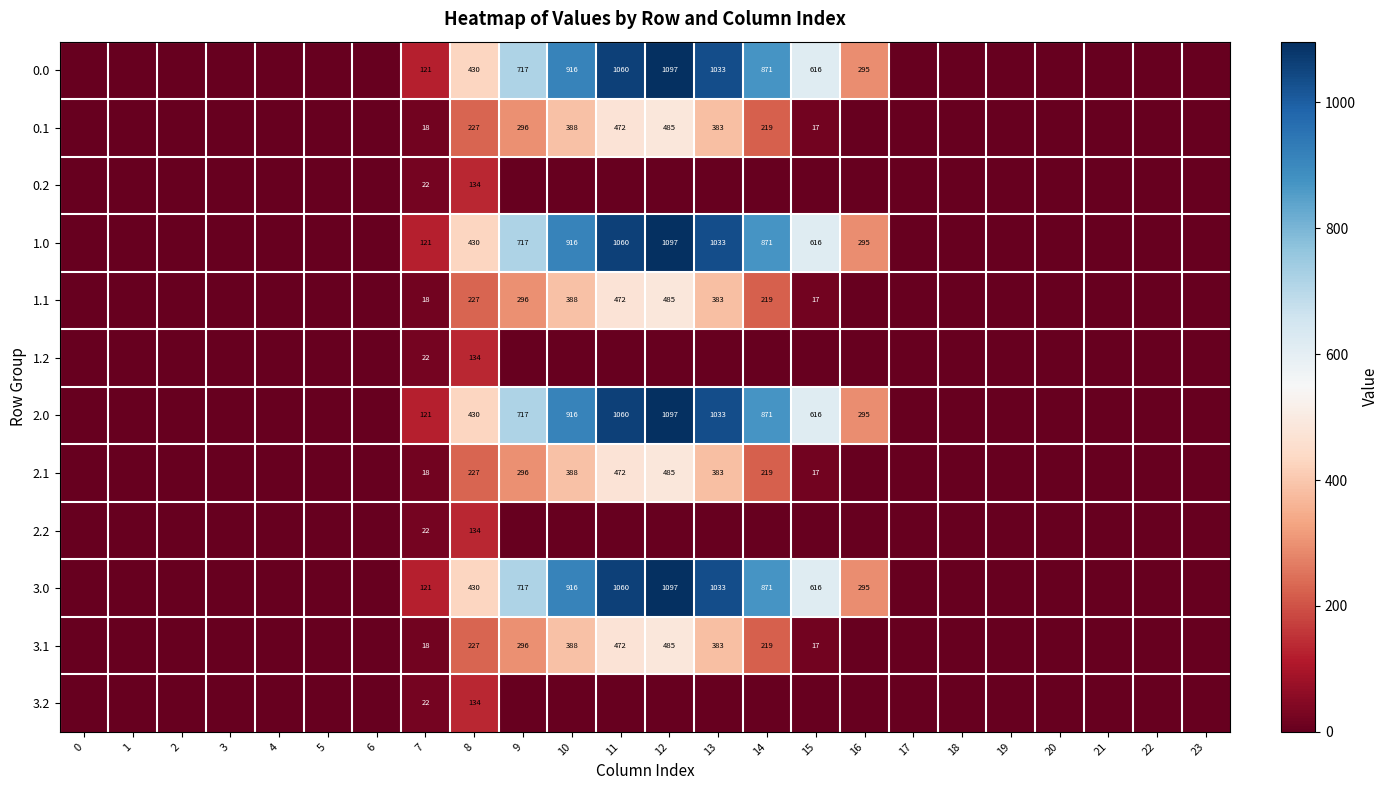

What is the difference between the 3.1 values at 12 and 13?

102